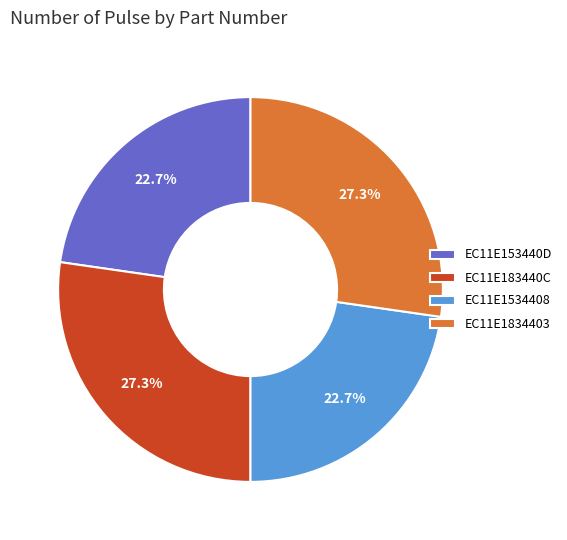

The EC11E1534408 slice represents 28% of the pie. True or false?

False